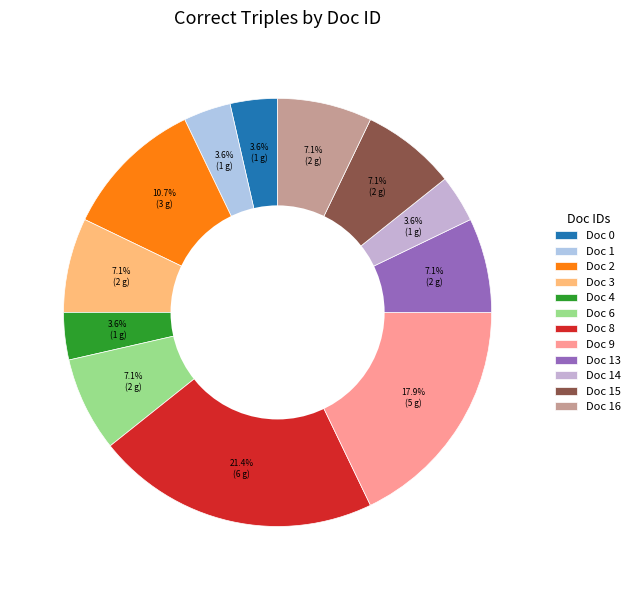

Which category has the biggest portion of the pie?

Doc 8